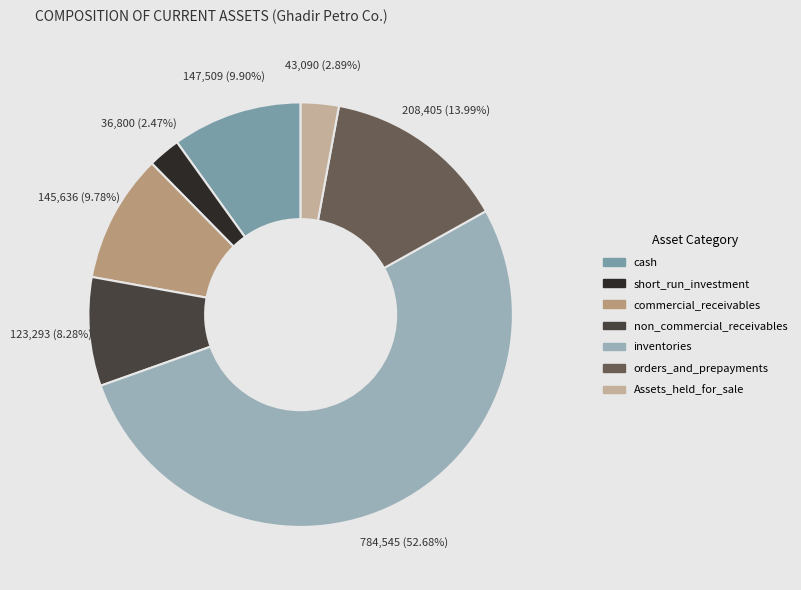

Do short_run_investment and inventories together represent more than half of the pie?

Yes